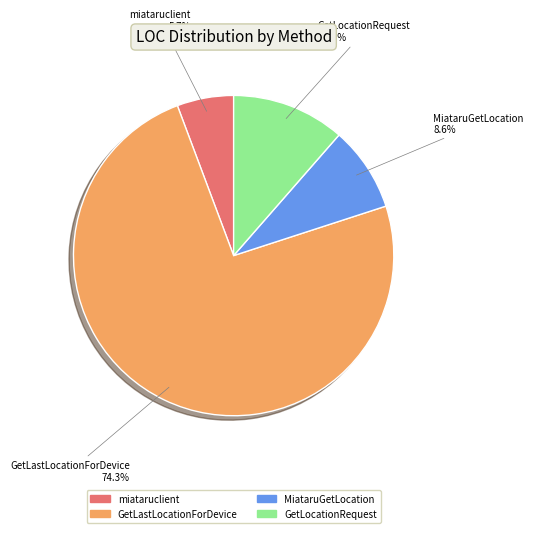

Between miataruclient and GetLocationRequest, which is larger?

GetLocationRequest